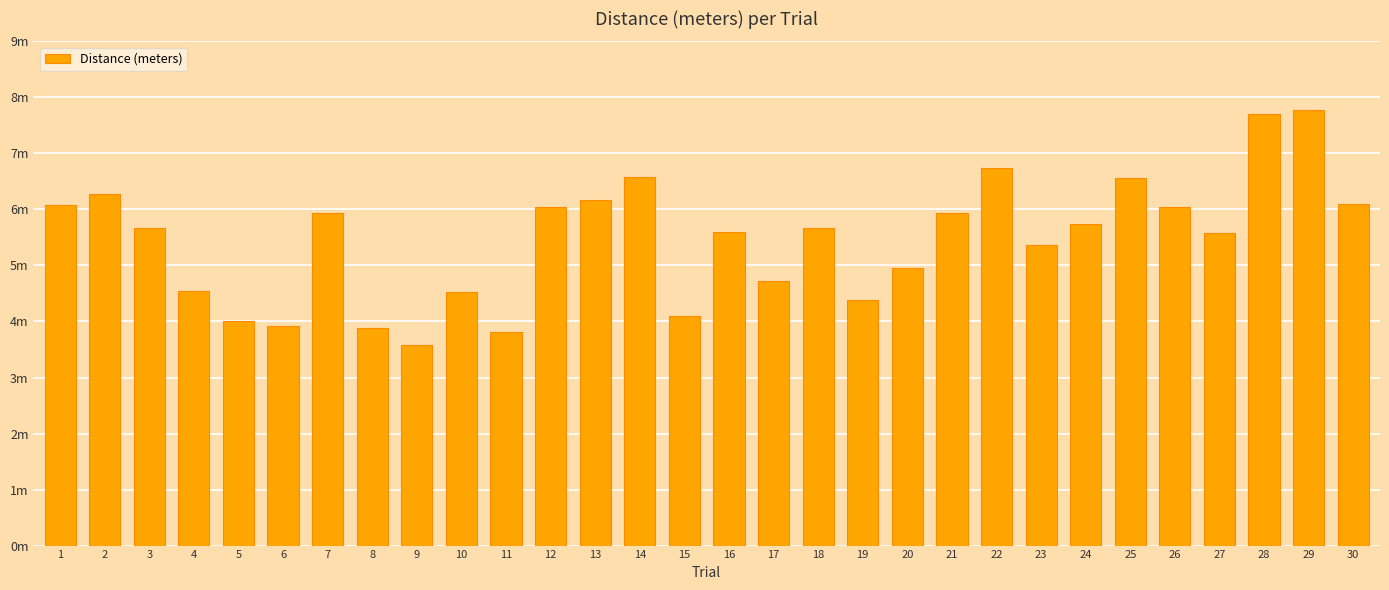

What is the change in value from 2 to 30?

-0.2